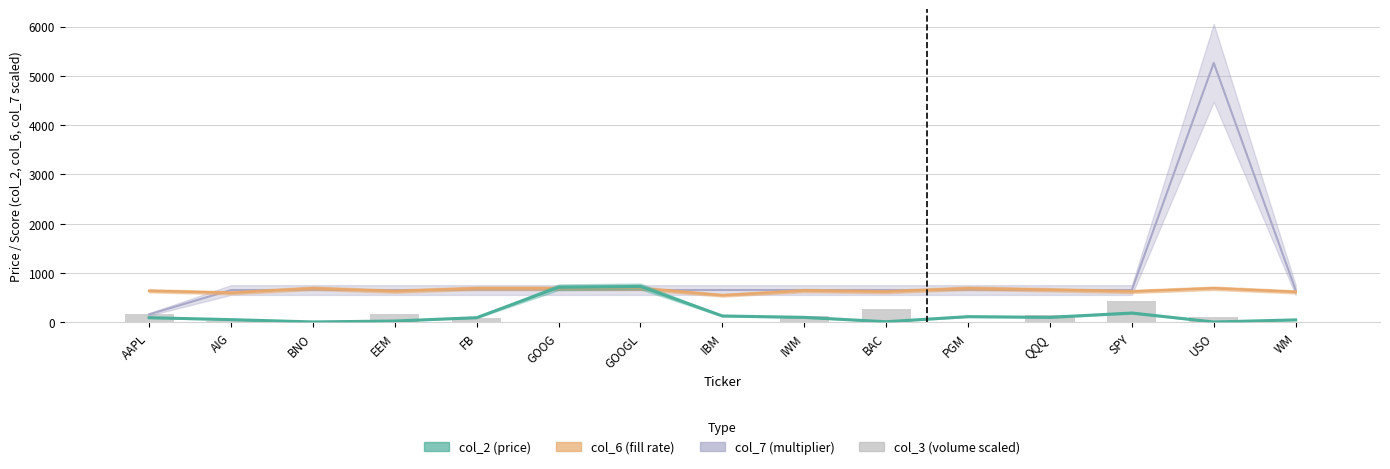

True or false: the data shows 33.7 at IWM.

False